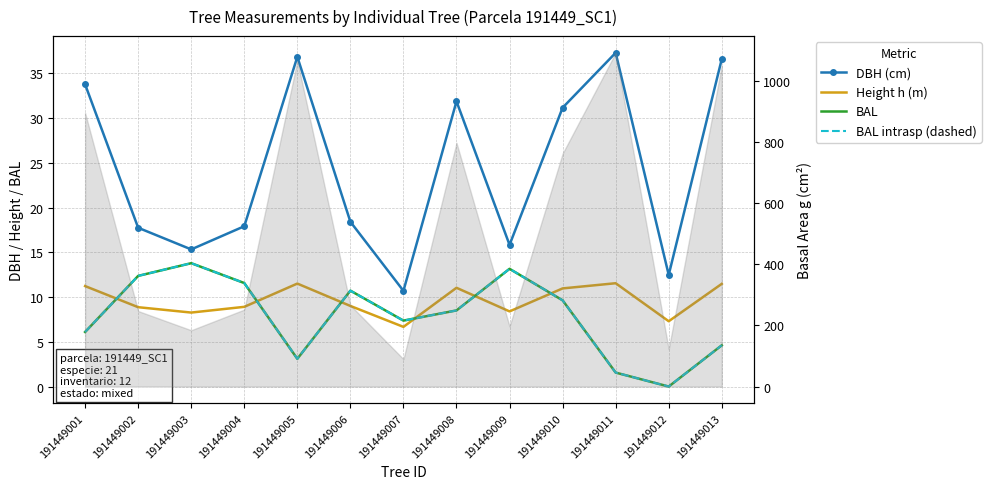

What is the difference between the Height h (m) values at 191449008 and 191449004?

2.1